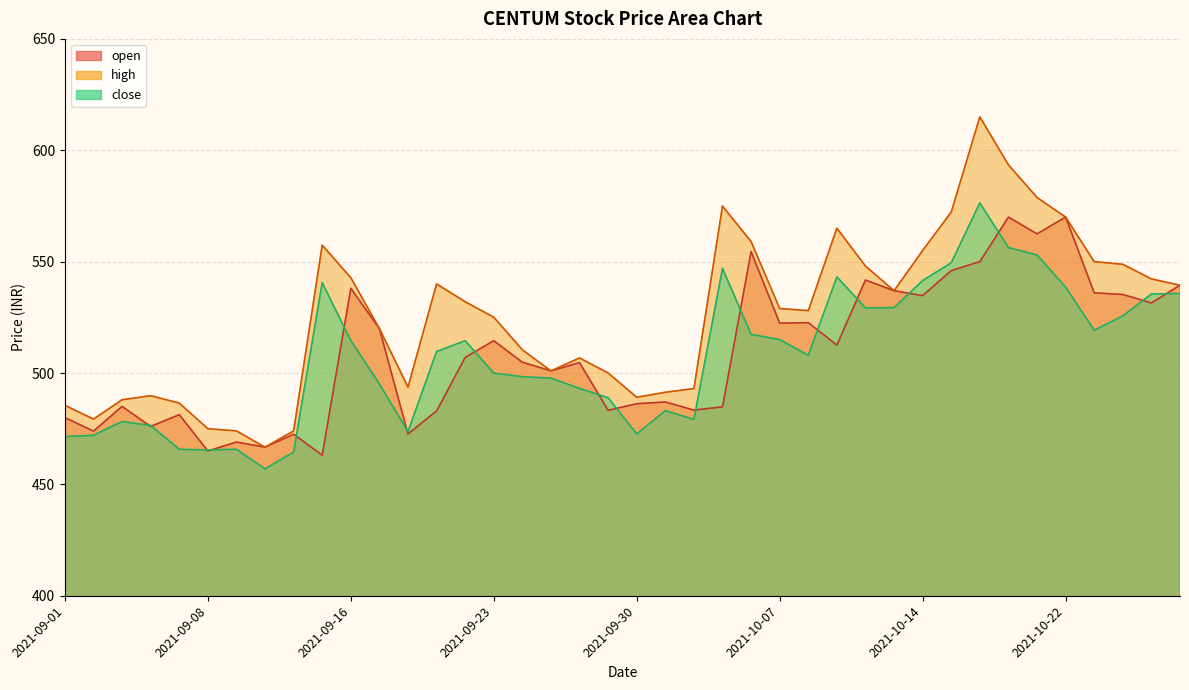

Reading left to right, list all the values displayed in this chart.

close: 2021-09-01=471.4	2021-09-02=472.1	2021-09-03=478.2	2021-09-06=476.4	2021-09-07=465.8	2021-09-08=465.4	2021-09-09=465.8	2021-09-13=456.9	2021-09-14=464.5	2021-09-15=540.6	2021-09-16=514.5	2021-09-17=495.1	2021-09-20=473.7	2021-09-21=509.6	2021-09-22=514.5	2021-09-23=499.9	2021-09-24=498.4	2021-09-27=497.7	2021-09-28=493.1	2021-09-29=488.9	2021-09-30=472.6	2021-10-01=483.1	2021-10-04=479.1	2021-10-05=547.0	2021-10-06=517.4	2021-10-07=515.0	2021-10-08=507.9	2021-10-11=543.1	2021-10-12=529.2	2021-10-13=529.4	2021-10-14=541.5	2021-10-18=549.5	2021-10-19=576.4	2021-10-20=556.3	2021-10-21=553.0	2021-10-22=538.5	2021-10-25=519.2	2021-10-26=525.6	2021-10-27=535.5	2021-10-28=535.7
open: 2021-09-01=480.0	2021-09-02=473.9	2021-09-03=485.0	2021-09-06=476.0	2021-09-07=481.3	2021-09-08=465.0	2021-09-09=469.0	2021-09-13=466.7	2021-09-14=472.5	2021-09-15=463.1	2021-09-16=538.0	2021-09-17=520.0	2021-09-20=472.6	2021-09-21=482.9	2021-09-22=507.0	2021-09-23=514.5	2021-09-24=504.9	2021-09-27=500.9	2021-09-28=504.6	2021-09-29=483.2	2021-09-30=486.2	2021-10-01=487.0	2021-10-04=483.4	2021-10-05=484.8	2021-10-06=554.5	2021-10-07=522.4	2021-10-08=522.6	2021-10-11=512.5	2021-10-12=541.8	2021-10-13=537.0	2021-10-14=534.8	2021-10-18=546.0	2021-10-19=550.0	2021-10-20=570.0	2021-10-21=562.5	2021-10-22=570.0	2021-10-25=536.0	2021-10-26=535.2	2021-10-27=531.5	2021-10-28=539.4
high: 2021-09-01=485.5	2021-09-02=479.3	2021-09-03=488.0	2021-09-06=489.8	2021-09-07=486.5	2021-09-08=475.0	2021-09-09=474.0	2021-09-13=466.7	2021-09-14=474.0	2021-09-15=557.4	2021-09-16=542.8	2021-09-17=520.0	2021-09-20=493.6	2021-09-21=540.0	2021-09-22=532.0	2021-09-23=525.0	2021-09-24=510.4	2021-09-27=500.9	2021-09-28=506.8	2021-09-29=500.0	2021-09-30=489.1	2021-10-01=491.4	2021-10-04=493.0	2021-10-05=575.0	2021-10-06=559.0	2021-10-07=529.0	2021-10-08=528.0	2021-10-11=565.0	2021-10-12=548.0	2021-10-13=537.0	2021-10-14=555.0	2021-10-18=572.2	2021-10-19=615.0	2021-10-20=593.5	2021-10-21=578.8	2021-10-22=570.0	2021-10-25=550.0	2021-10-26=548.8	2021-10-27=542.2	2021-10-28=539.4